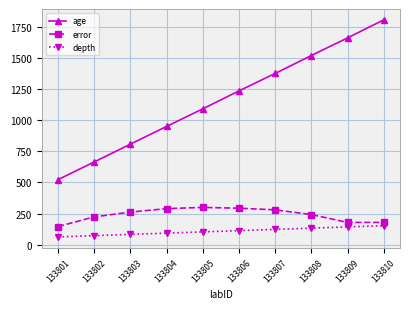

At which label does age reach its peak?

133810